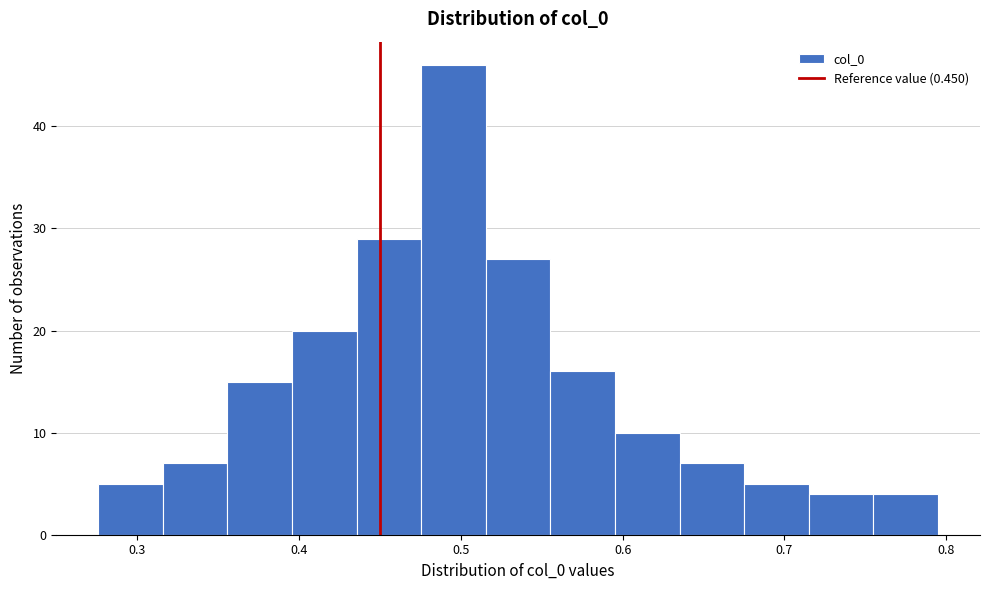

Read against the x-axis, roughly where is the centre of the tallest bar?

0.50